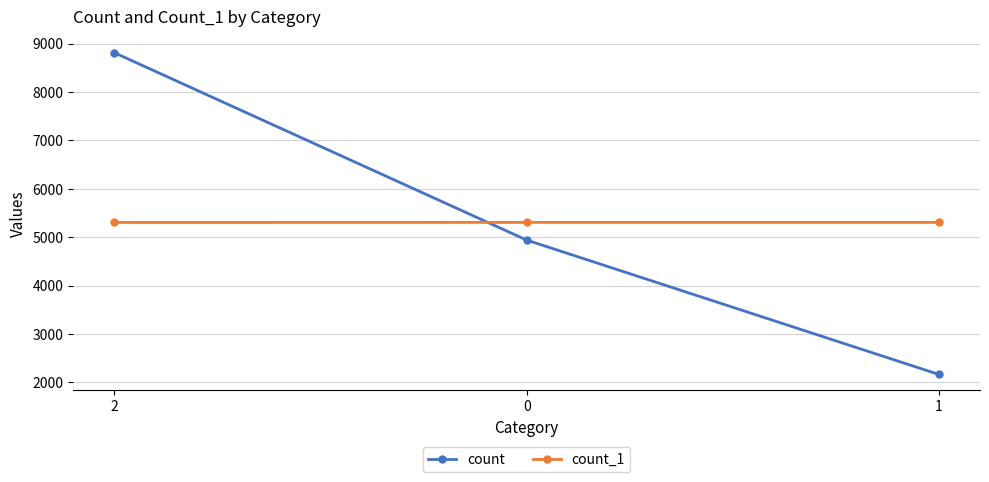

The value of count at 1 is 3412. True or false?

False